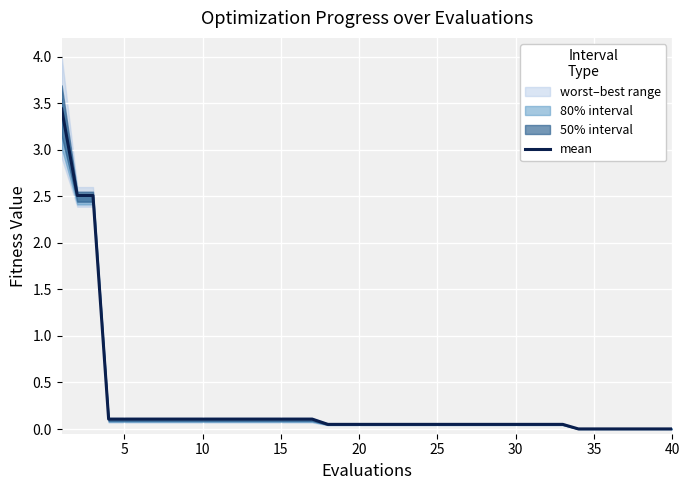

What is the highest value of the mean series?

3.4